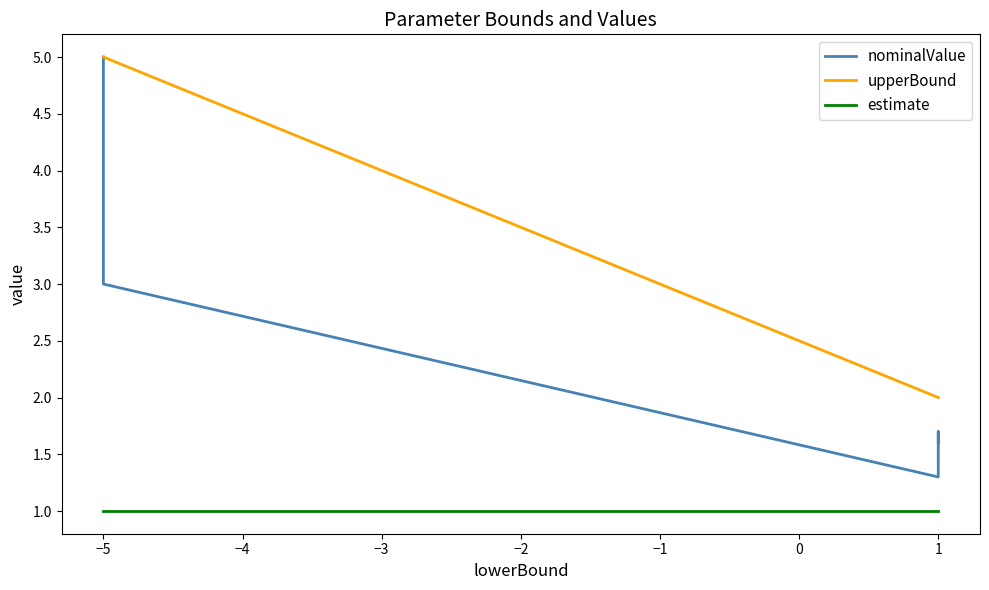

True or false: estimate has a value of 1.0 at −5.

True